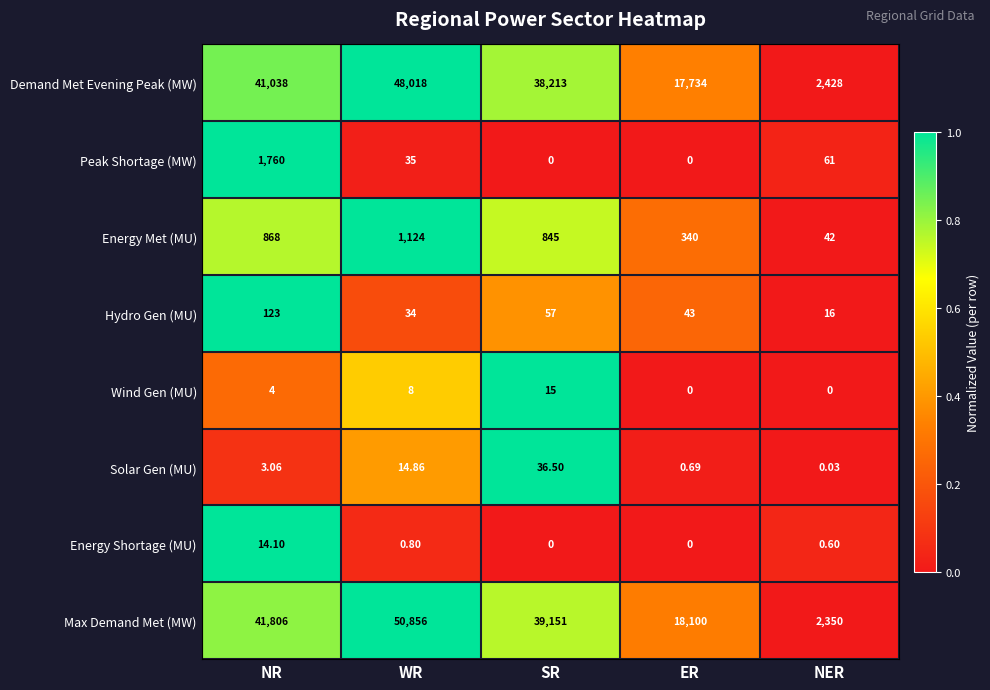

At which category is the sum across all series the highest?

WR